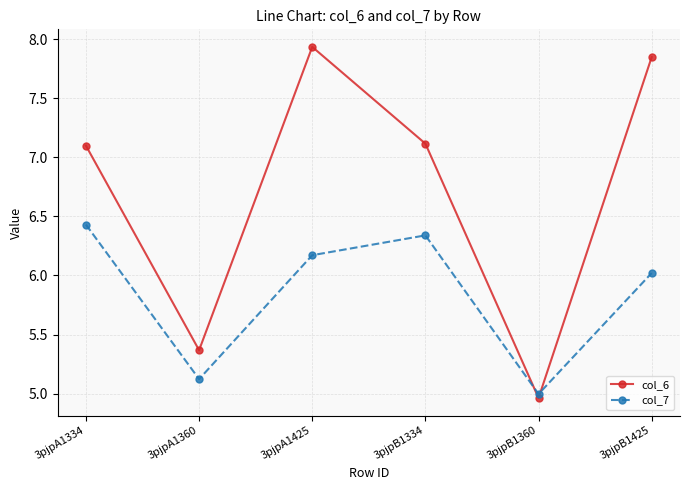

Read the col_7 value at 3pjpB1425.

6.0